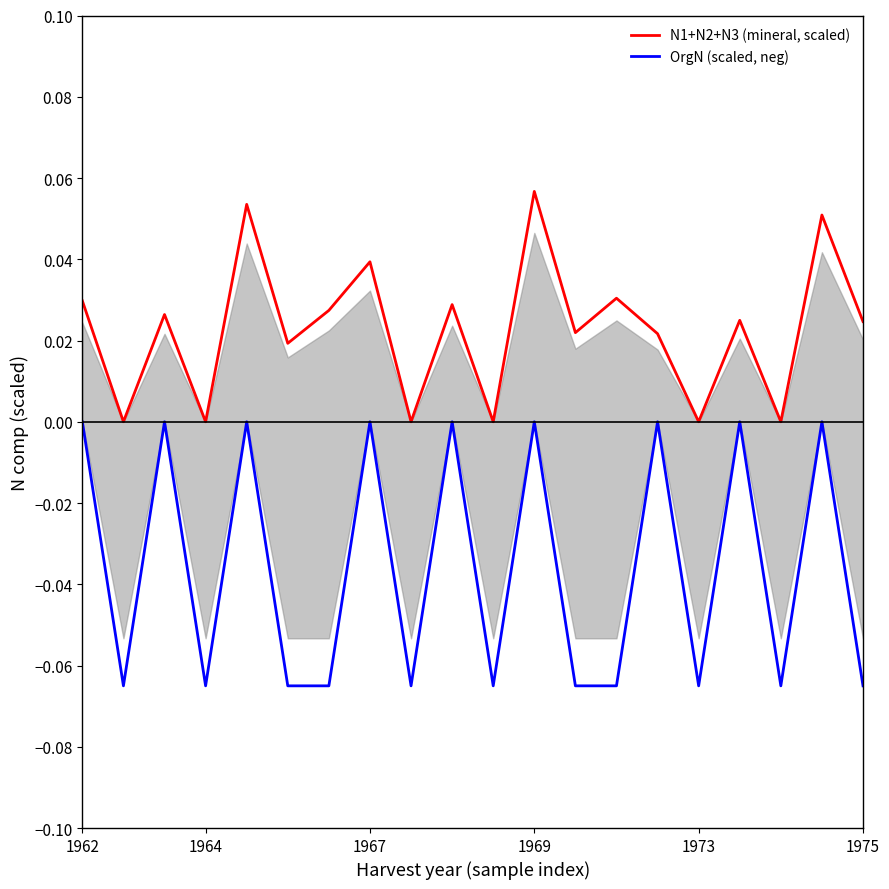

The value of OrgN (scaled, neg) at 17 is -0.1. True or false?

True